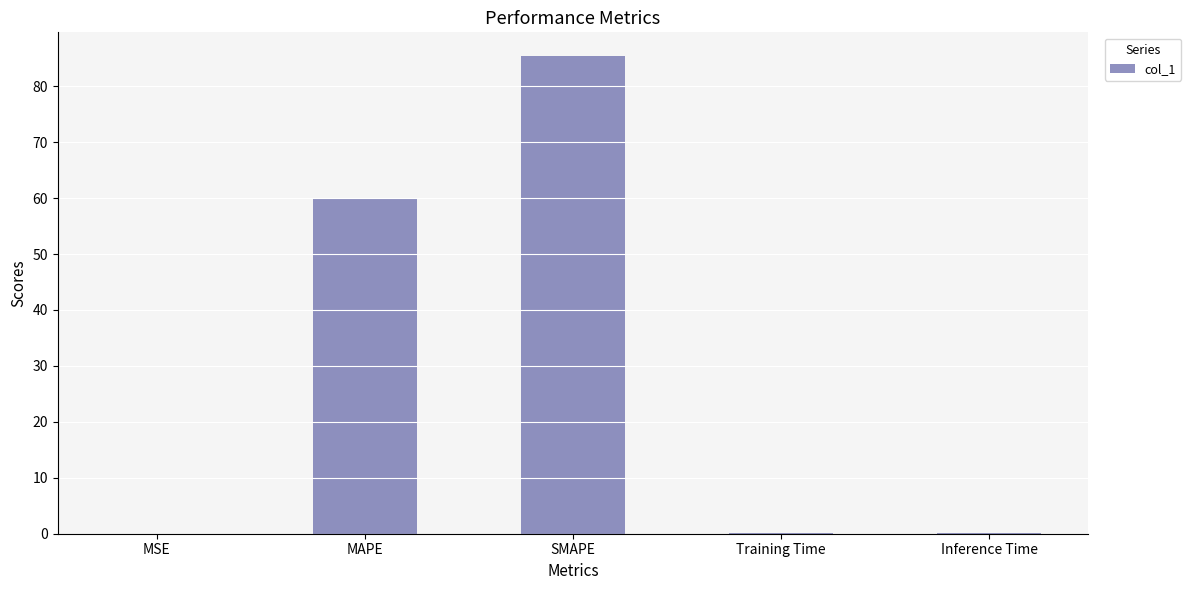

Approximately how many times larger is the value at SMAPE compared to MAPE?

1.4